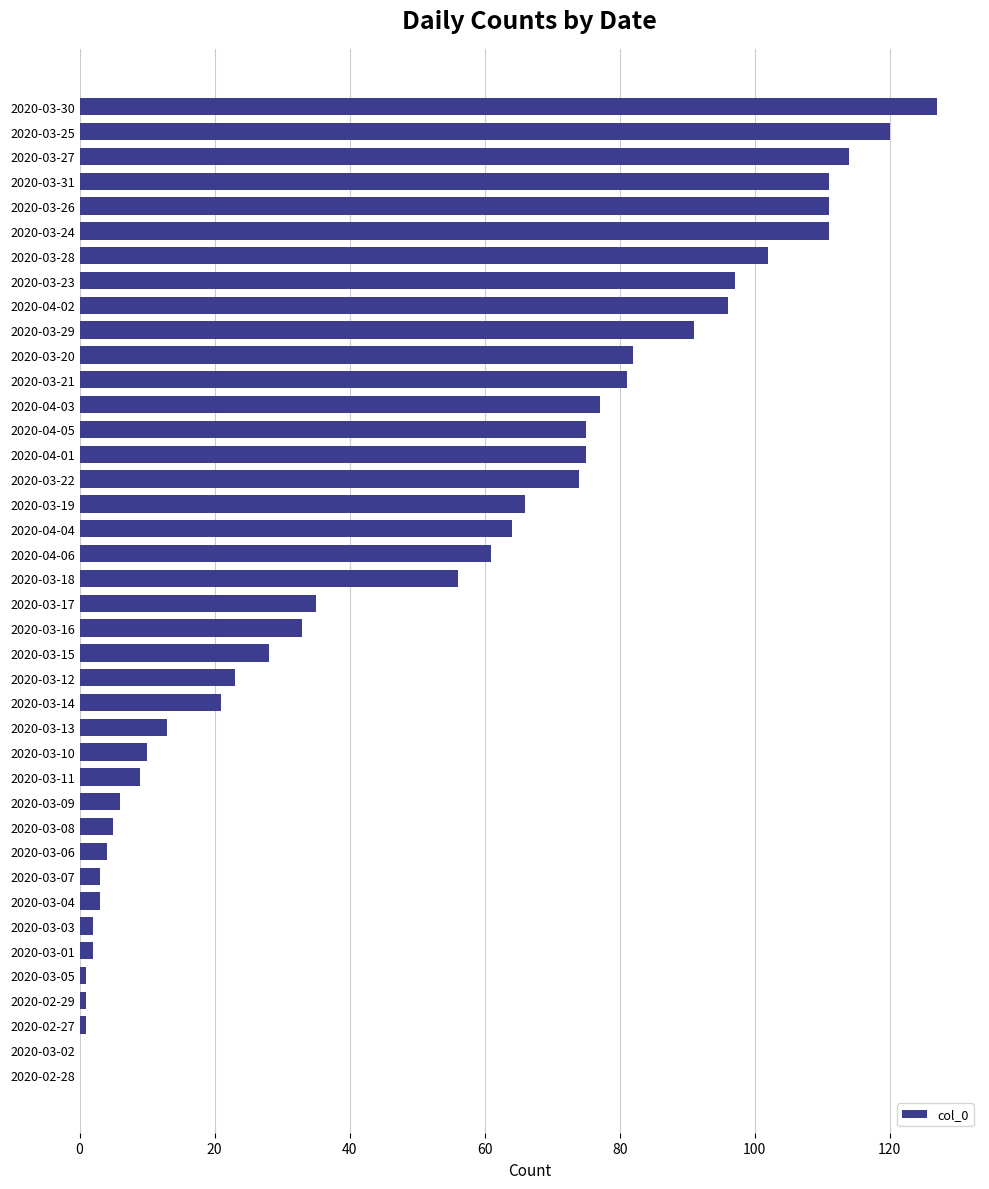

The chart shows a value of 80 at 2020-04-06. True or false?

False